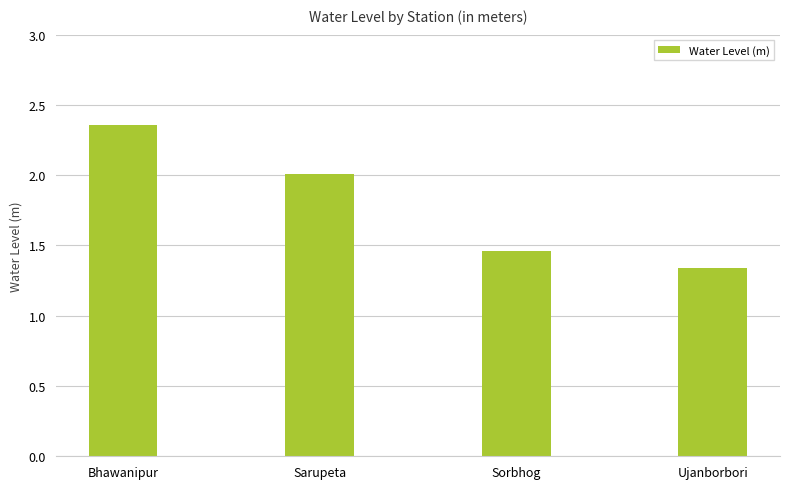

List the labels in order of value, largest first.

Bhawanipur, Sarupeta, Sorbhog, Ujanborbori